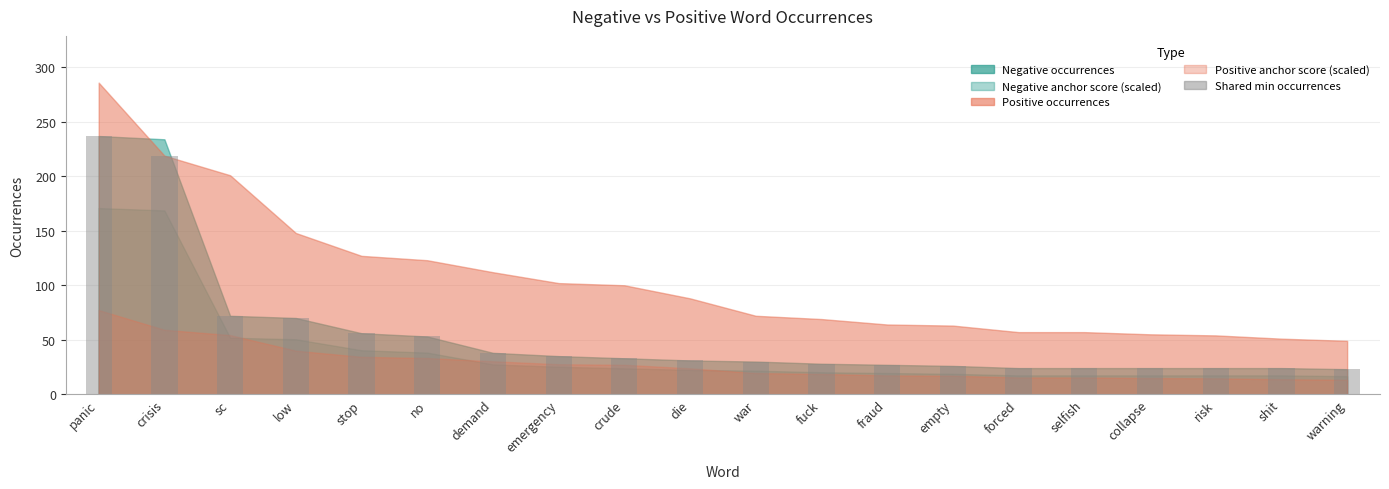

What is the value of the 5th bar from the left?

56